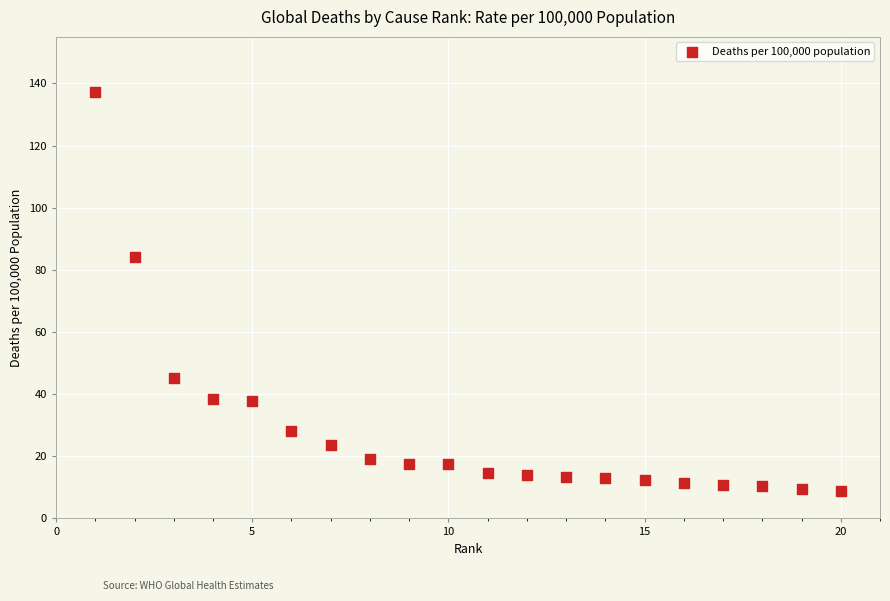

What is the range of X values (max minus min)?

19.0